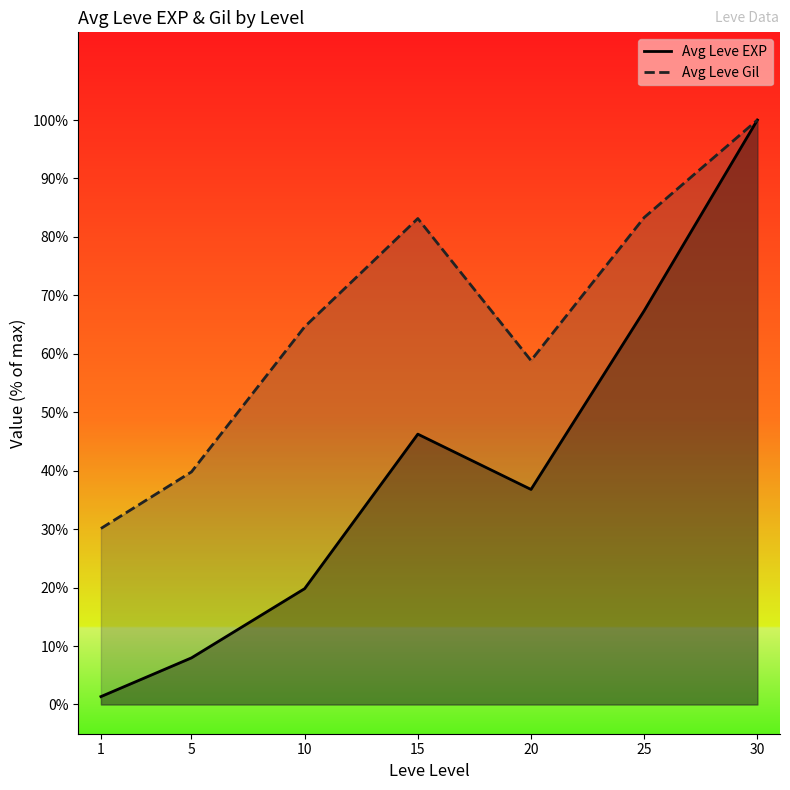

List the series in order of their peak value, highest first.

Avg Leve EXP, Avg Leve Gil